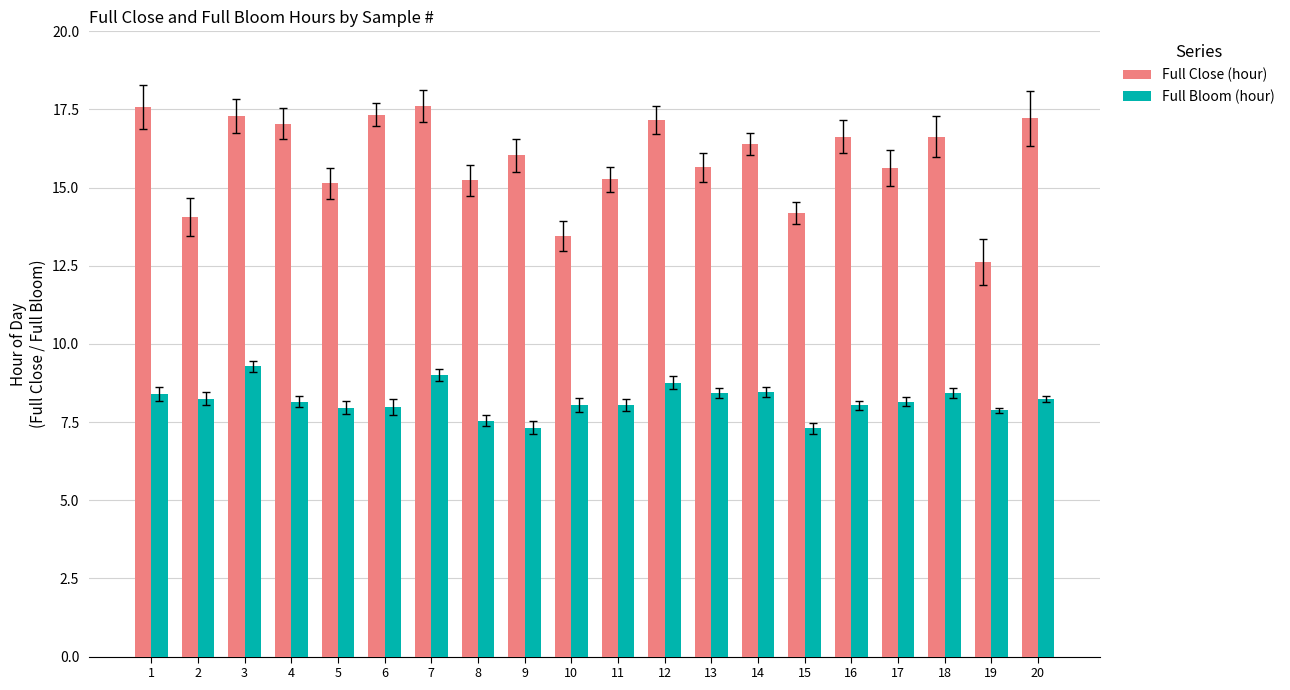

Is the value of Full Close (hour) at 2 greater than the value of Full Bloom (hour) at 1?

Yes